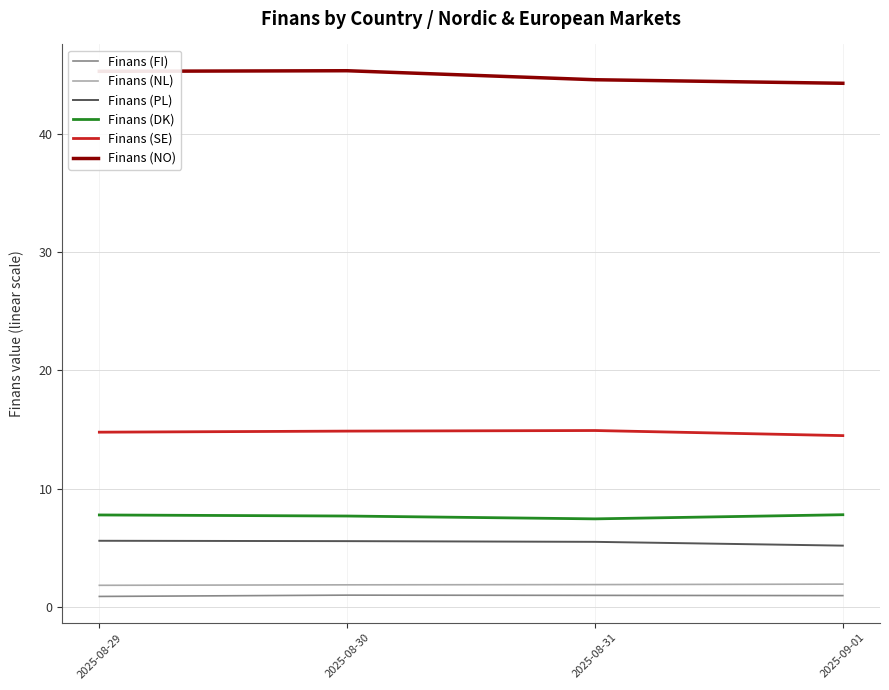

True or false: Finans (FI) and Finans (PL) intersect in this chart.

False